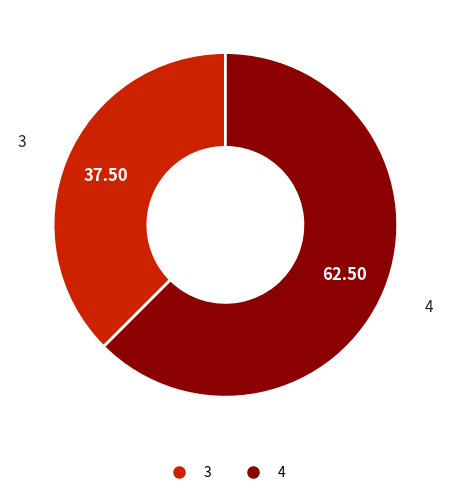

Combined, do 4 and 3 account for over 50%?

Yes